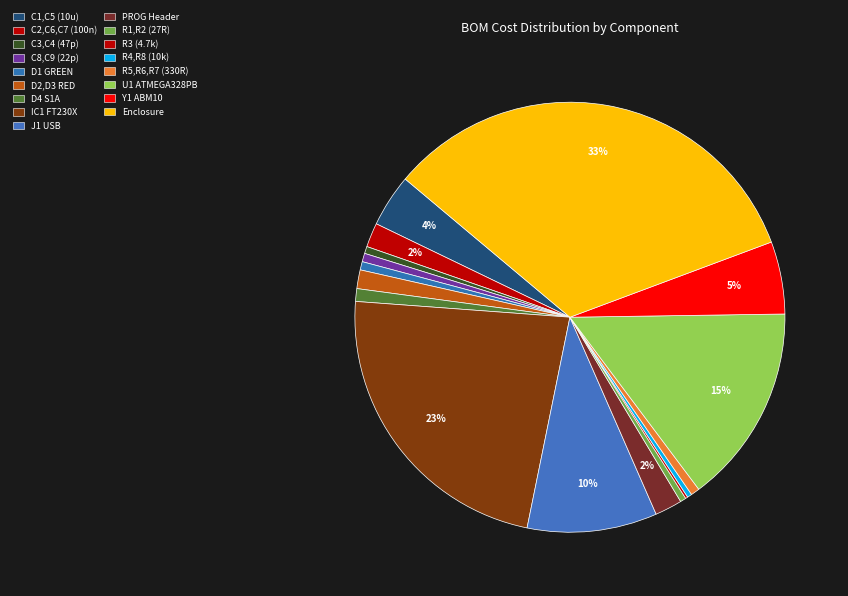

Does any single category account for the majority?

No